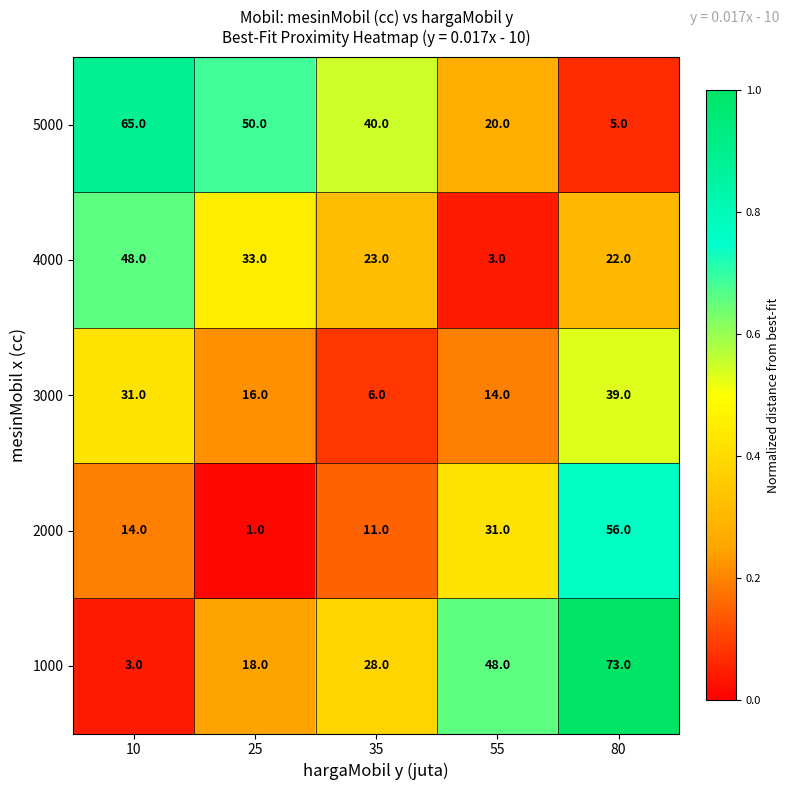

What is the total value across all series at 35?

108